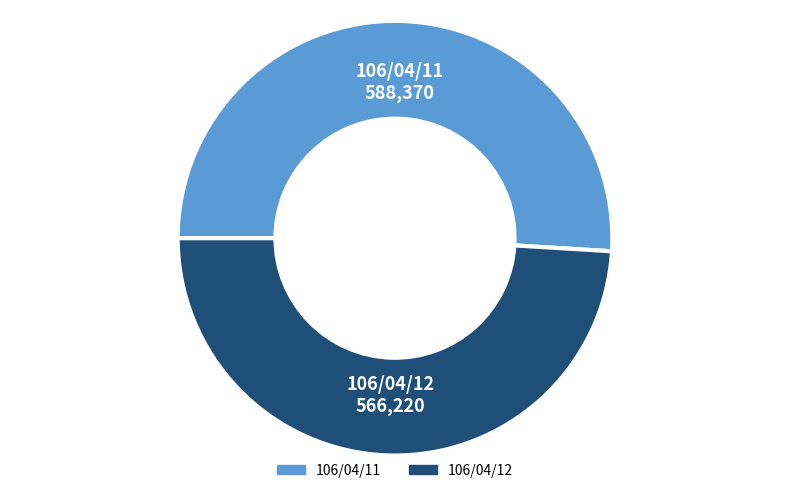

Which slice is the largest?

106/04/11